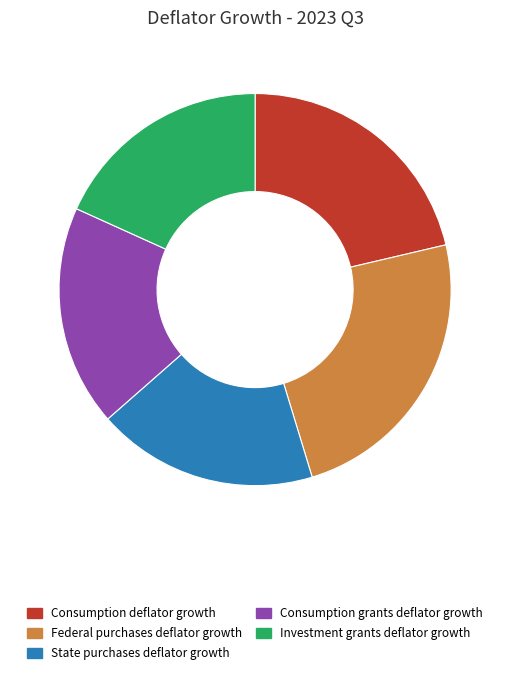

Count the number of slices in the pie.

5